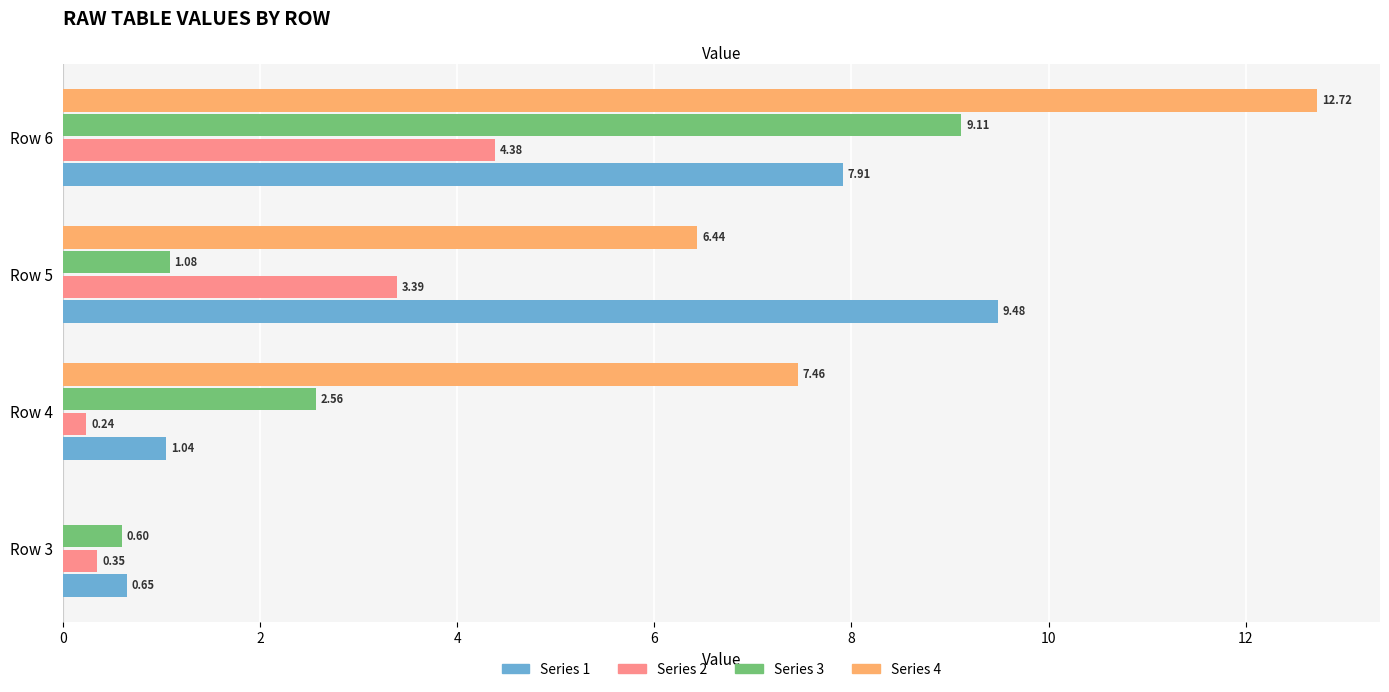

Between Row 3 and Row 5, which series saw the biggest shift?

Series 1